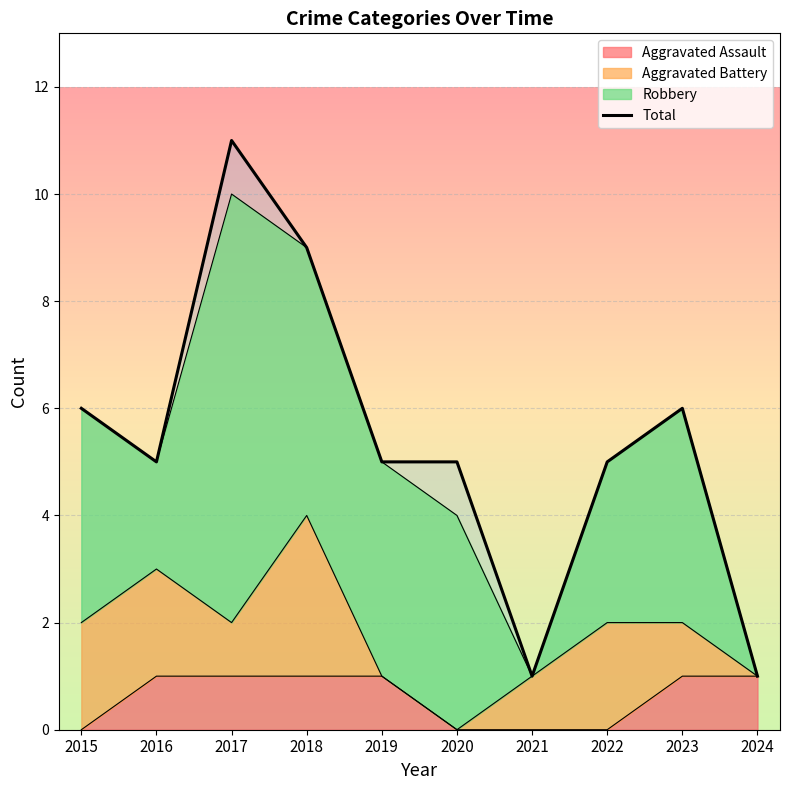

How many values are between 5 and 6?

6